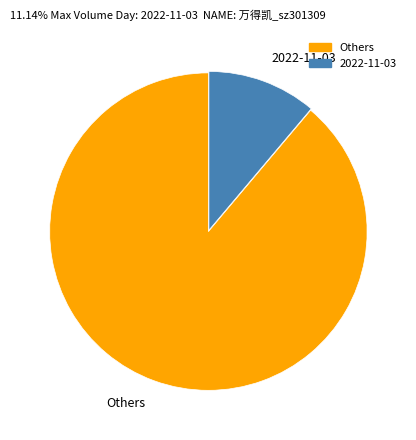

Between 2022-11-03 and Others, which is larger?

Others